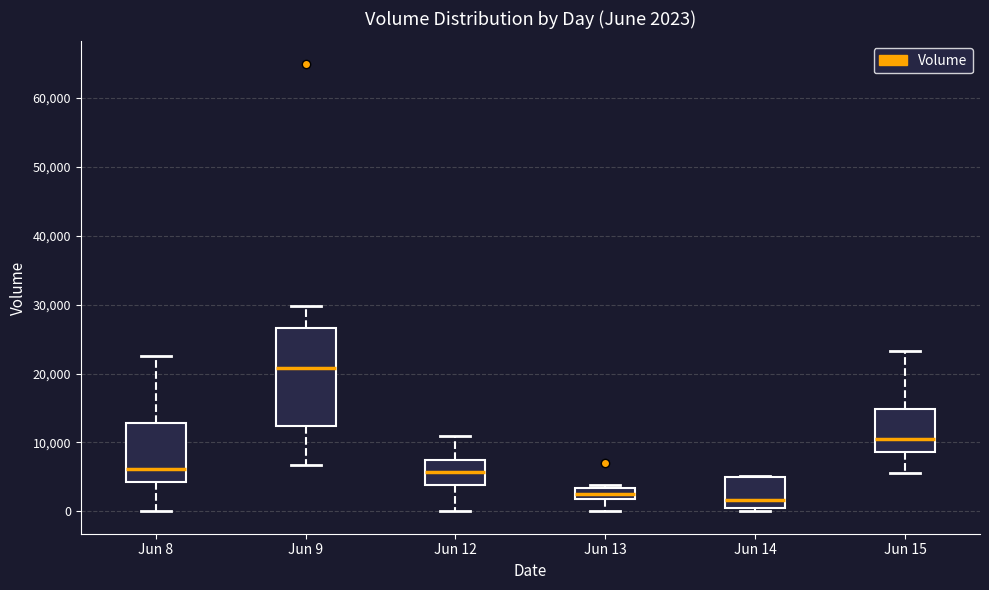

Which box is the tallest, from its lower edge to its upper edge?

Jun 9